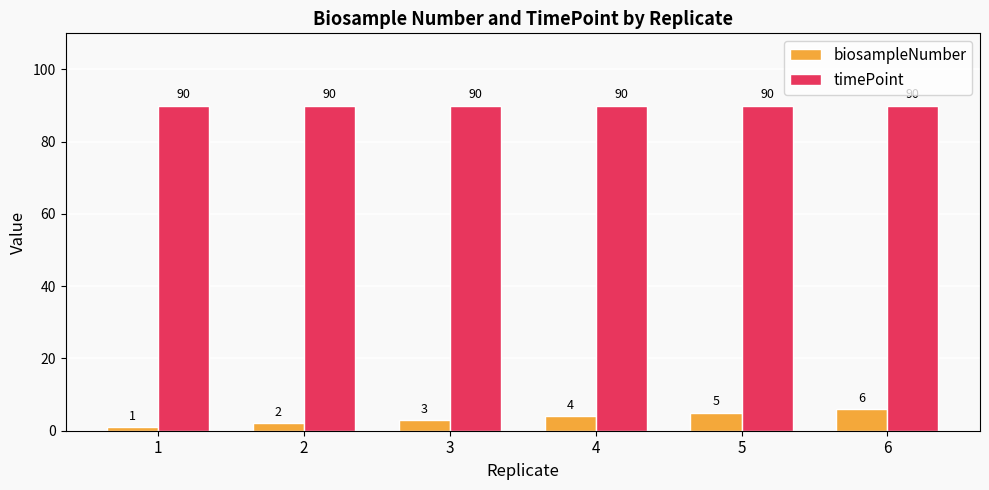

Read the biosampleNumber value at 4.

4